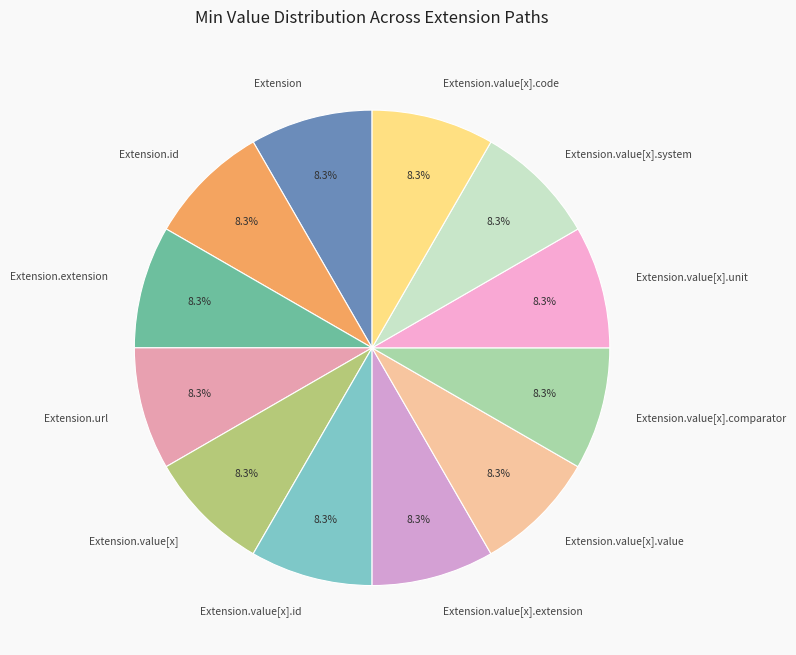

Combined, what portion of the pie is Extension.url and Extension.value[x].id?

16.7%